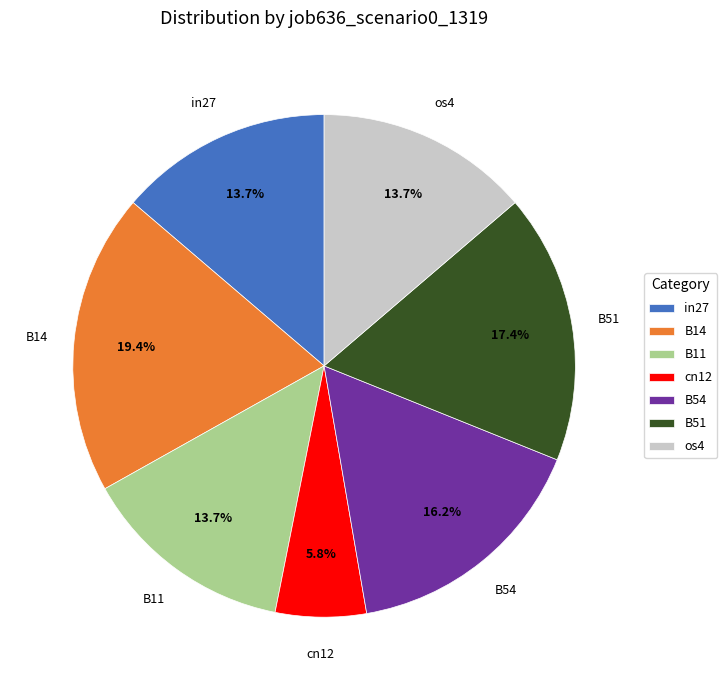

To the nearest percent, what is the difference between the largest and smallest slice percentages?

14%